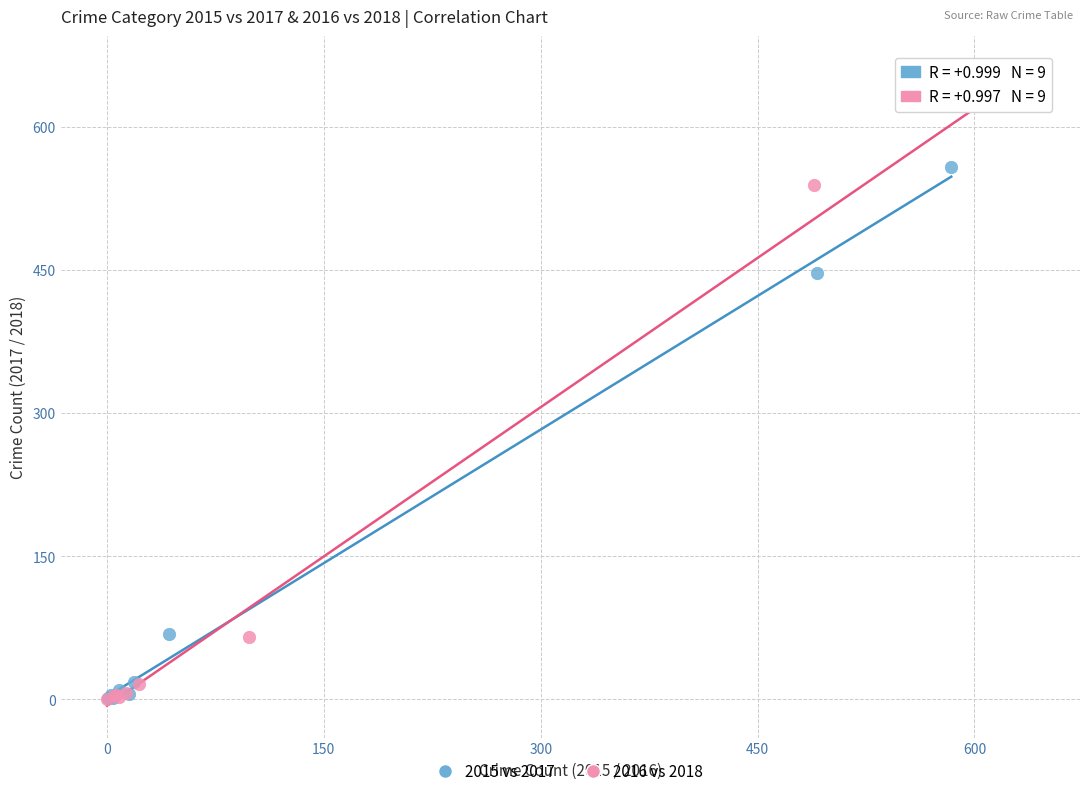

Which series contains the highest Y value?

2016 vs 2018